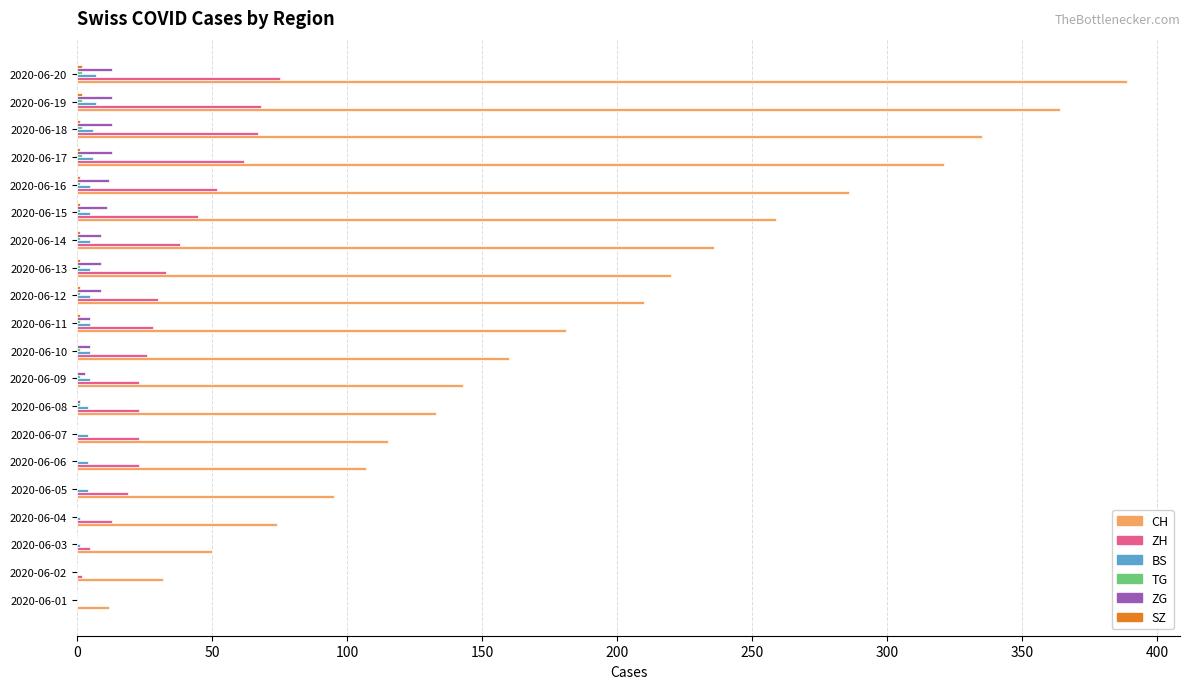

The value of BS at 2020-06-01 is 0. True or false?

True